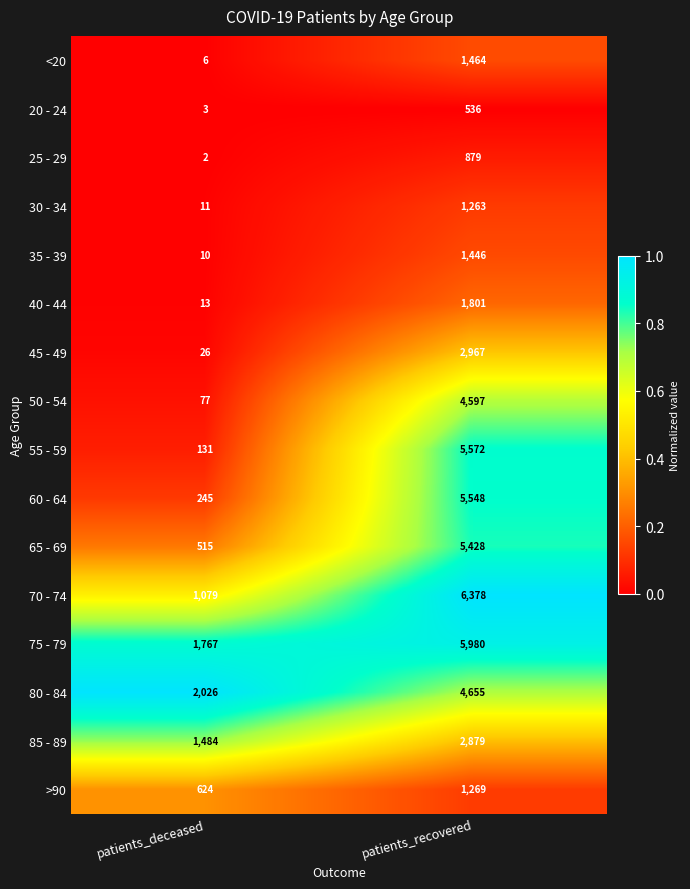

What is the spread (max minus min) of values at patients_deceased?

2024